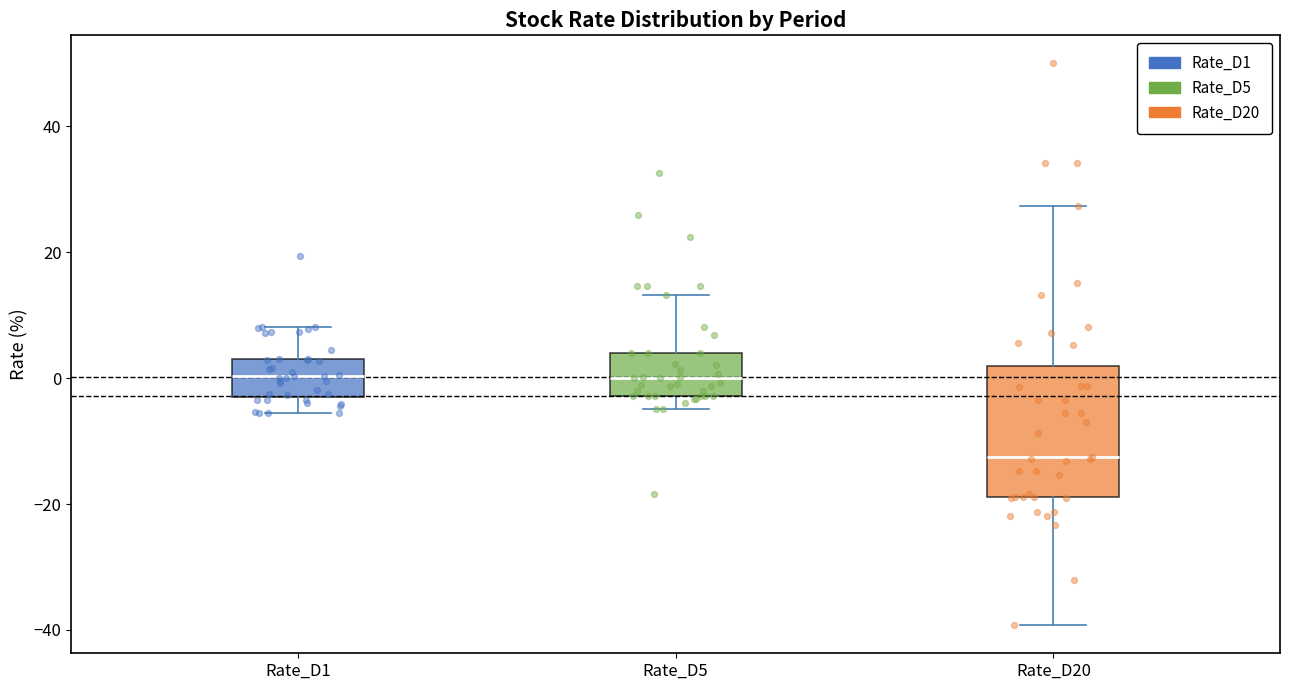

Reading left to right, transcribe this box plot: for each box, give where its median line is, the range the box spans, and where its two whiskers end, as read against the y-axis. The values are not printed on the chart, so give them approximately, as read against the axis.

Rate_D1: median 0, box -4 to 4, whiskers -6 to 8
Rate_D5: median 0, box -2 to 4, whiskers -4 to 14
Rate_D20: median -12, box -18 to 2, whiskers -40 to 28